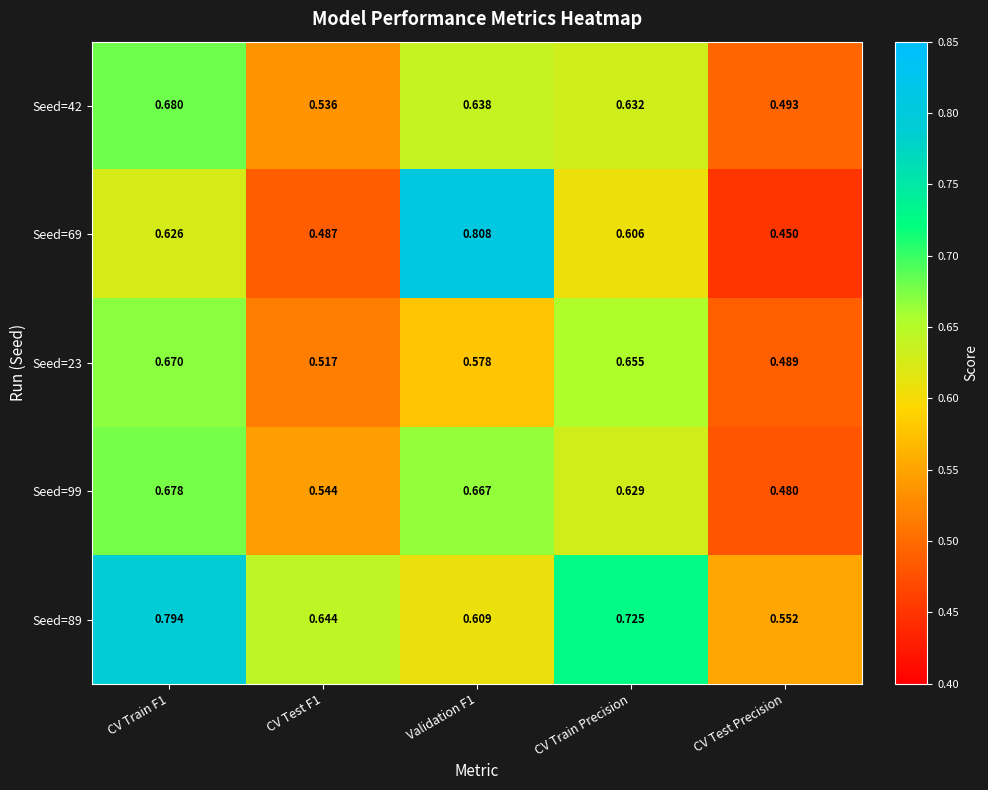

Which category has the lowest value in the Seed=23 series?

CV Test Precision